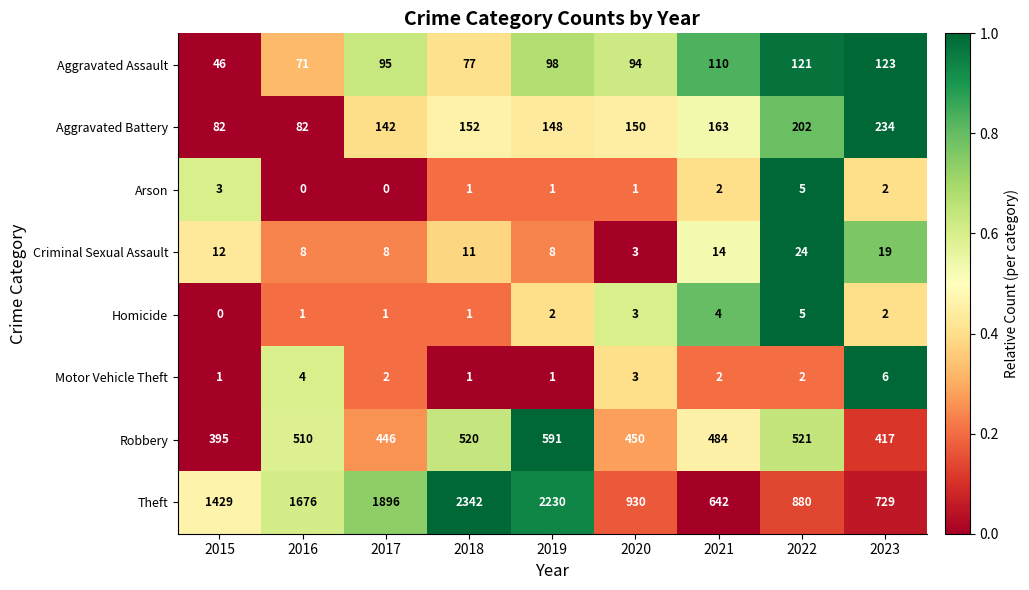

What is the sum of all Homicide values?

19